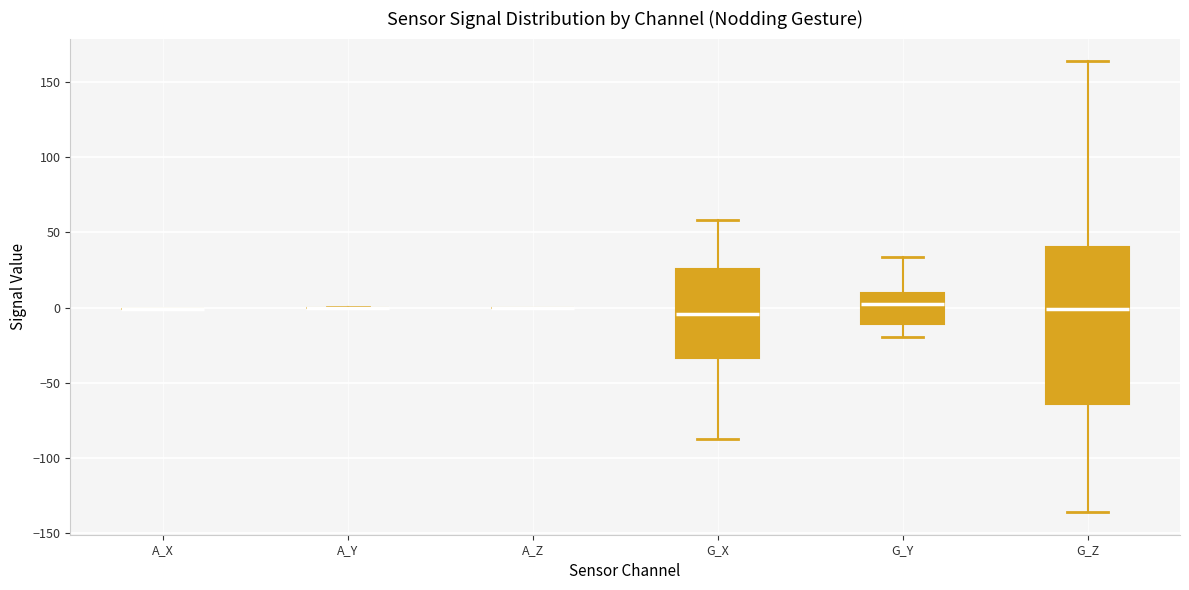

Where is the upper edge of the box for G_X on the y-axis? The values are not printed on the chart, so give them approximately, as read against the axis.

25